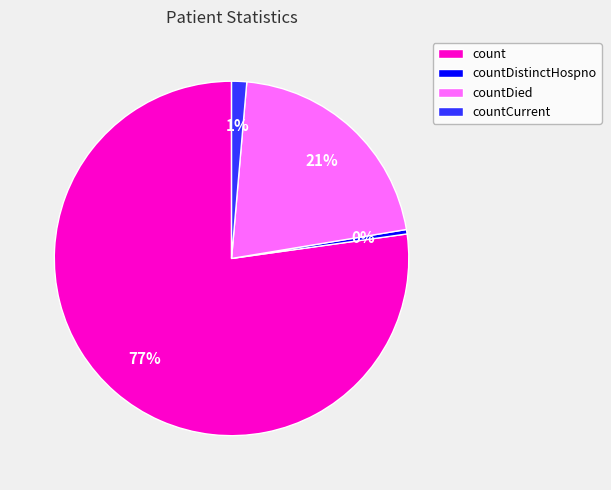

What percentage is the countCurrent slice, to the nearest percent?

1%